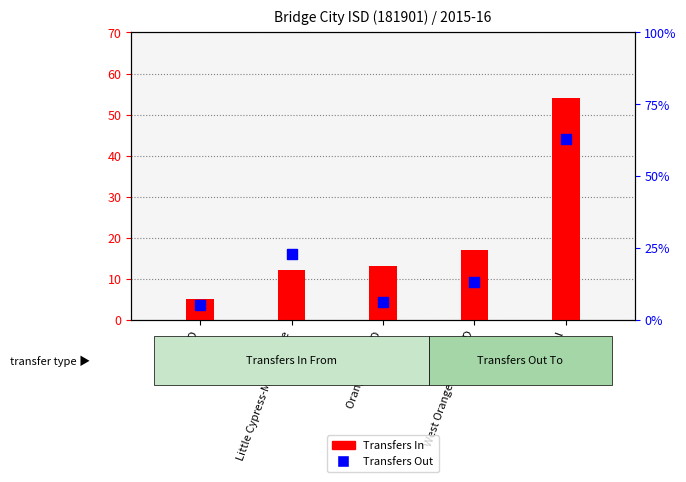

Which series reaches the maximum Y coordinate?

Transfers Out